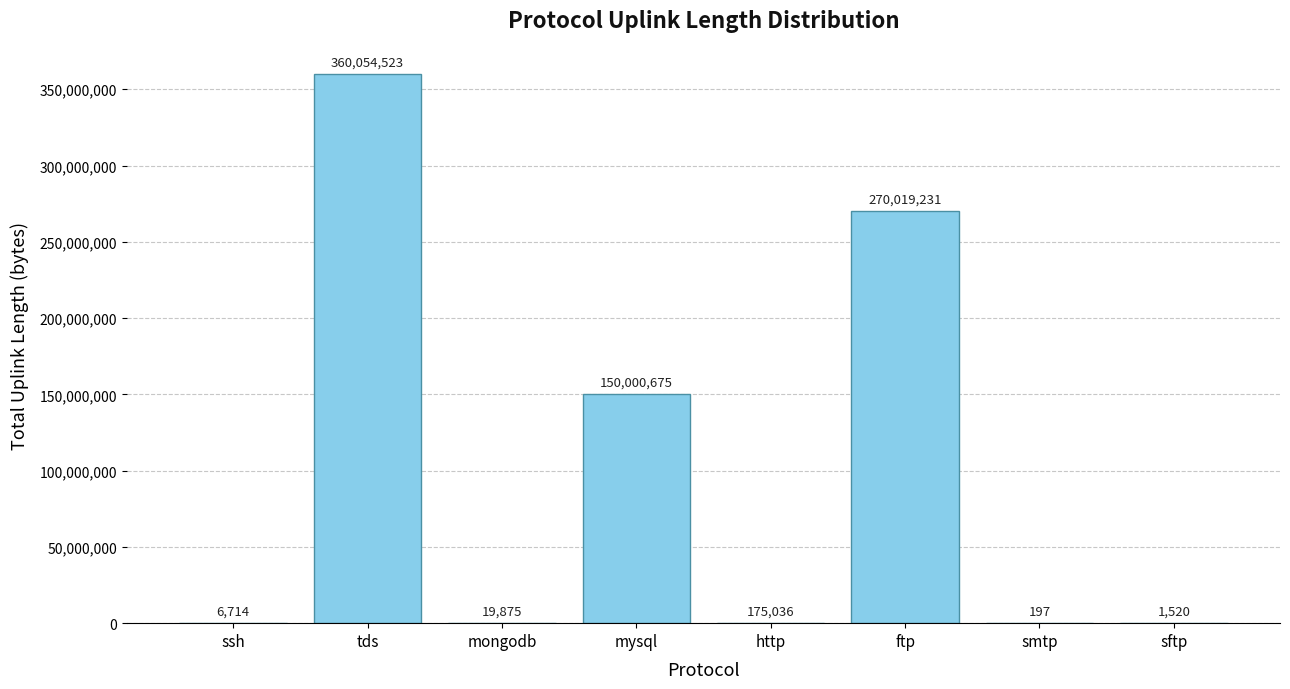

What is the sum of the values at sftp and ftp?

270020751